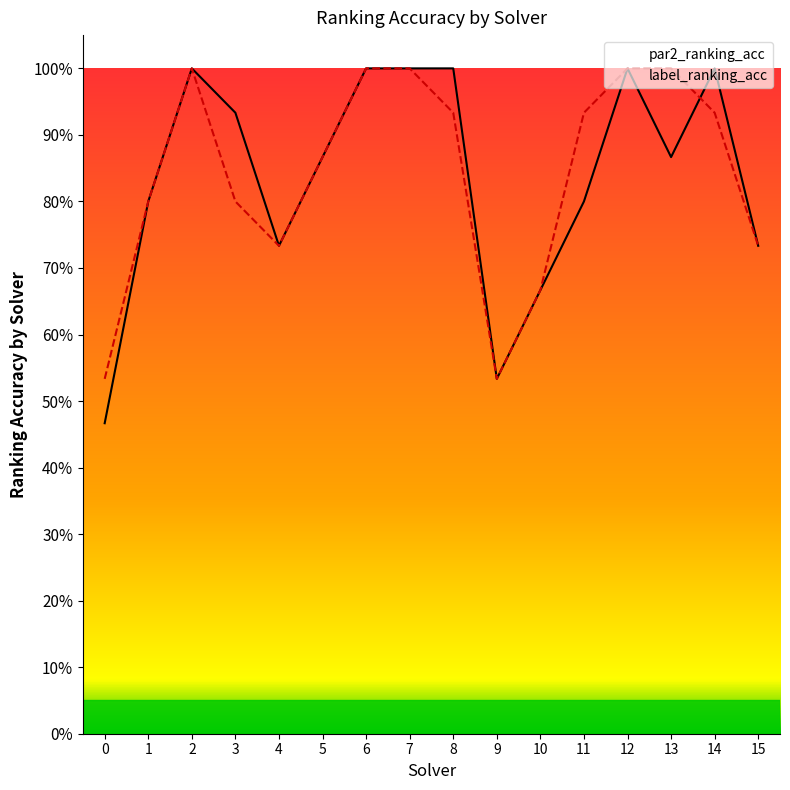

True or false: label_ranking_acc has more than 2 interior local peaks.

False